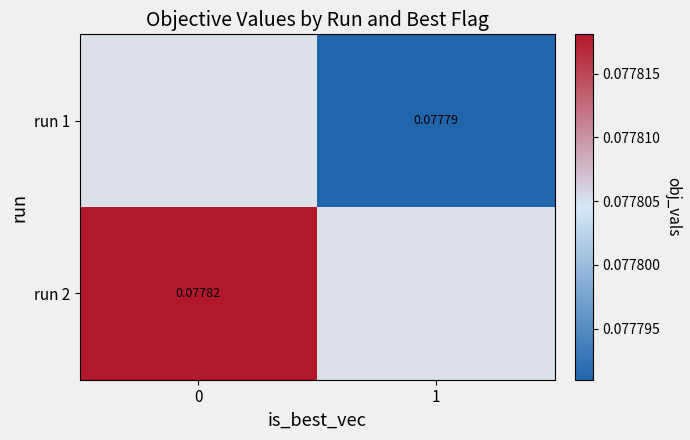

What is the maximum value shown in the chart?

0.1